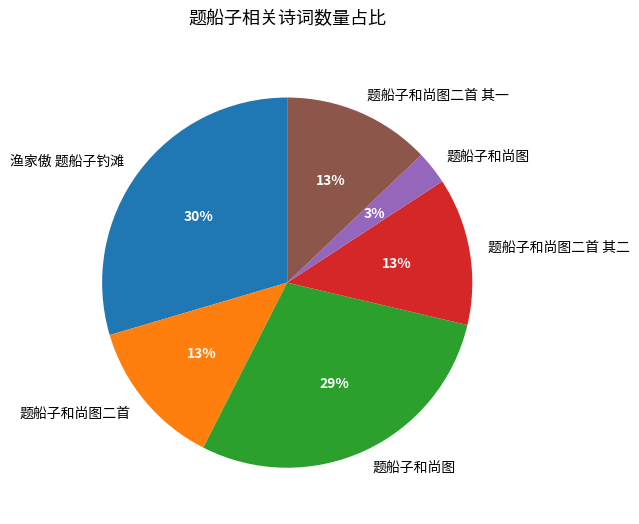

To the nearest percent, what is the average slice percentage?

17%